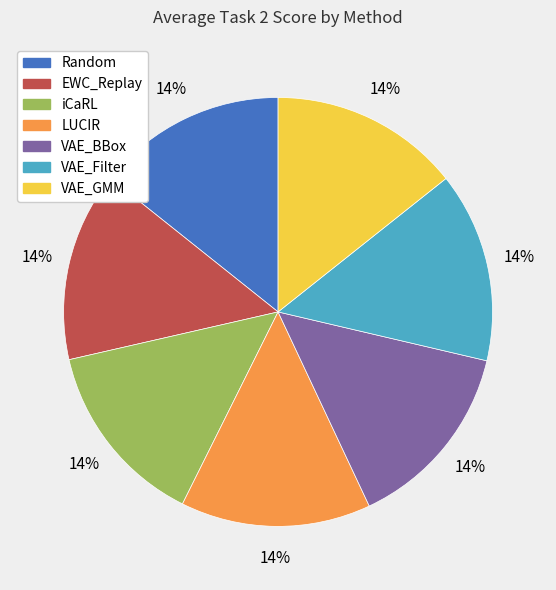

Does any single category account for the majority?

No